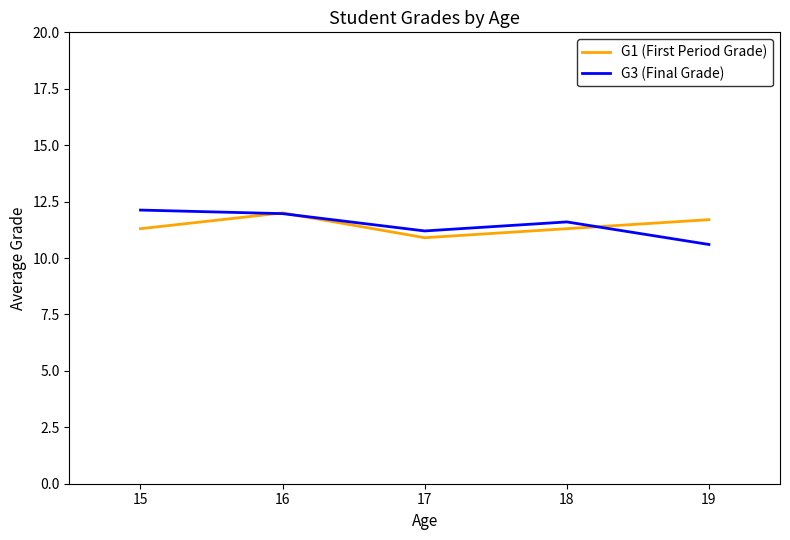

What is the difference between the maximum and second lowest values in the G3 (Final Grade) series?

0.9